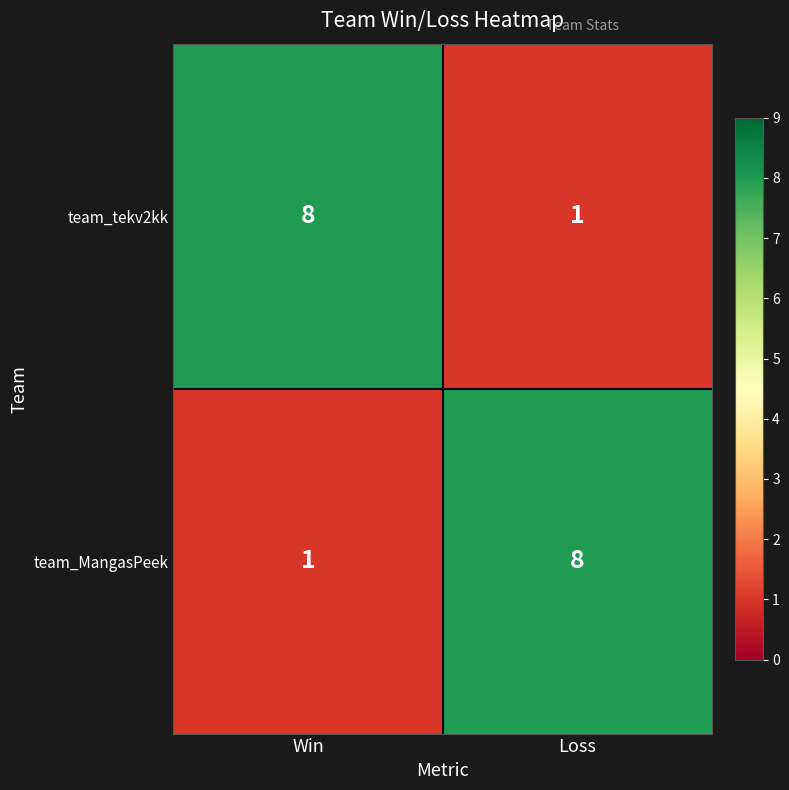

What is the minimum value shown in the chart?

1